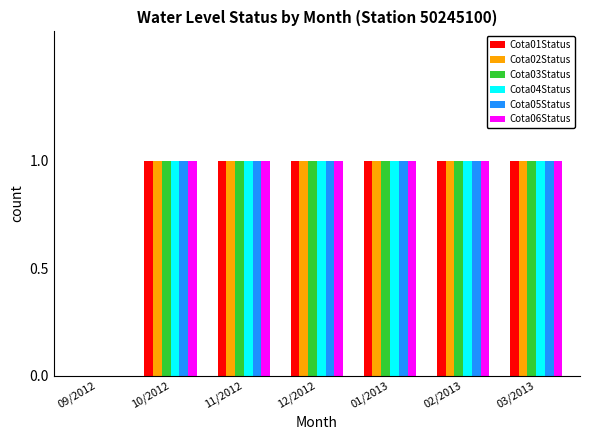

What is the total value across all series at 01/2013?

6